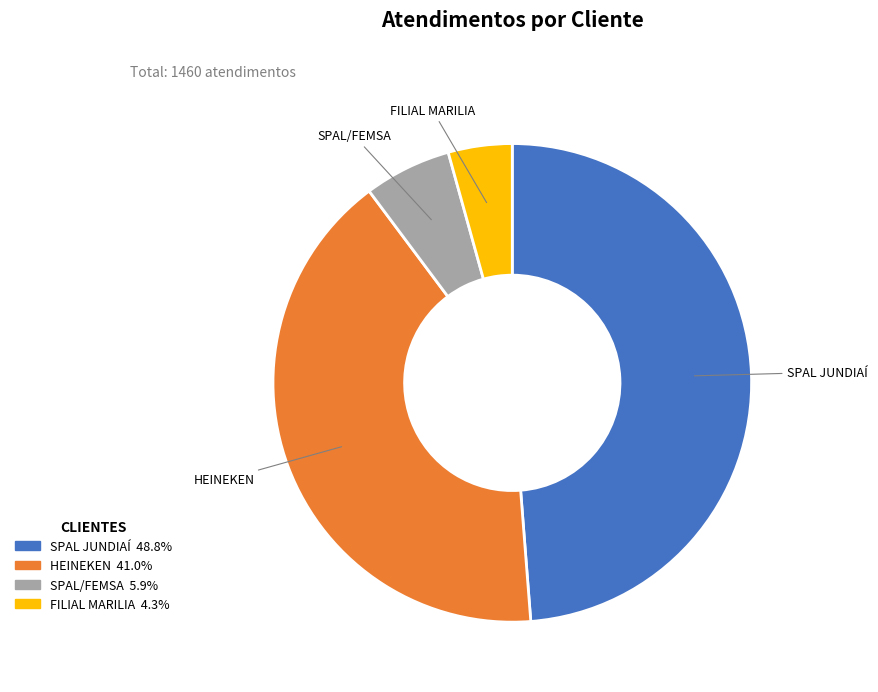

Approximately how many times larger is the value at SPAL JUNDIAÍ compared to SPAL/FEMSA?

8.3